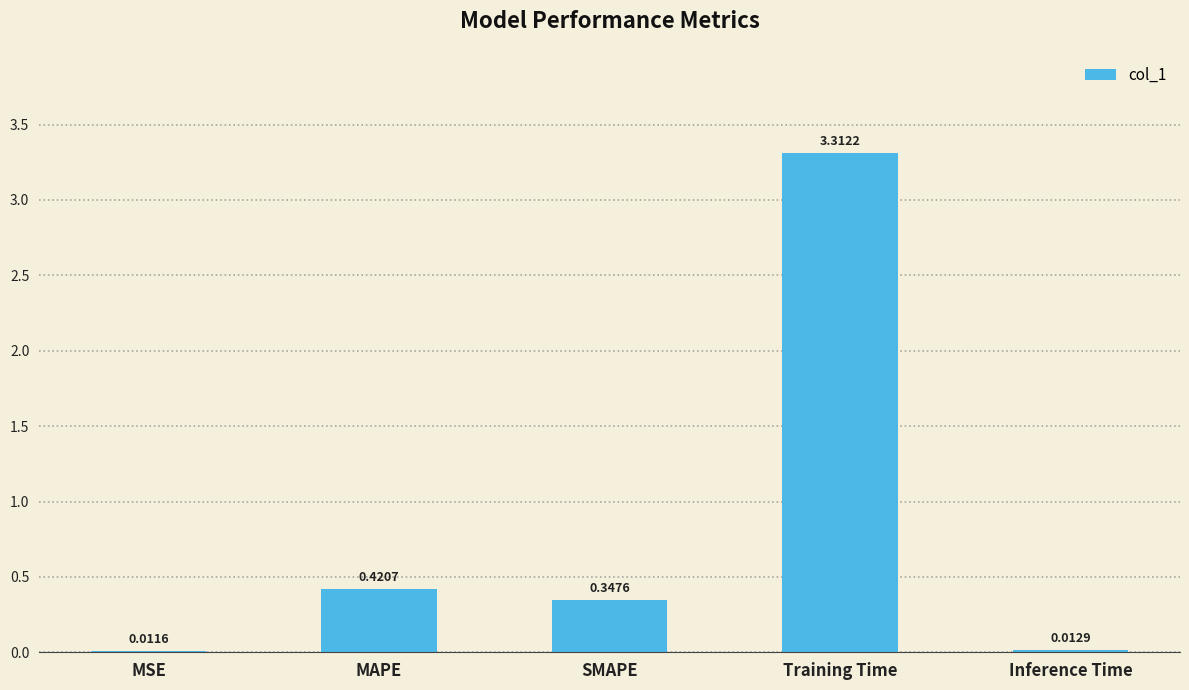

At which category does the chart reach its peak across all series?

Training Time